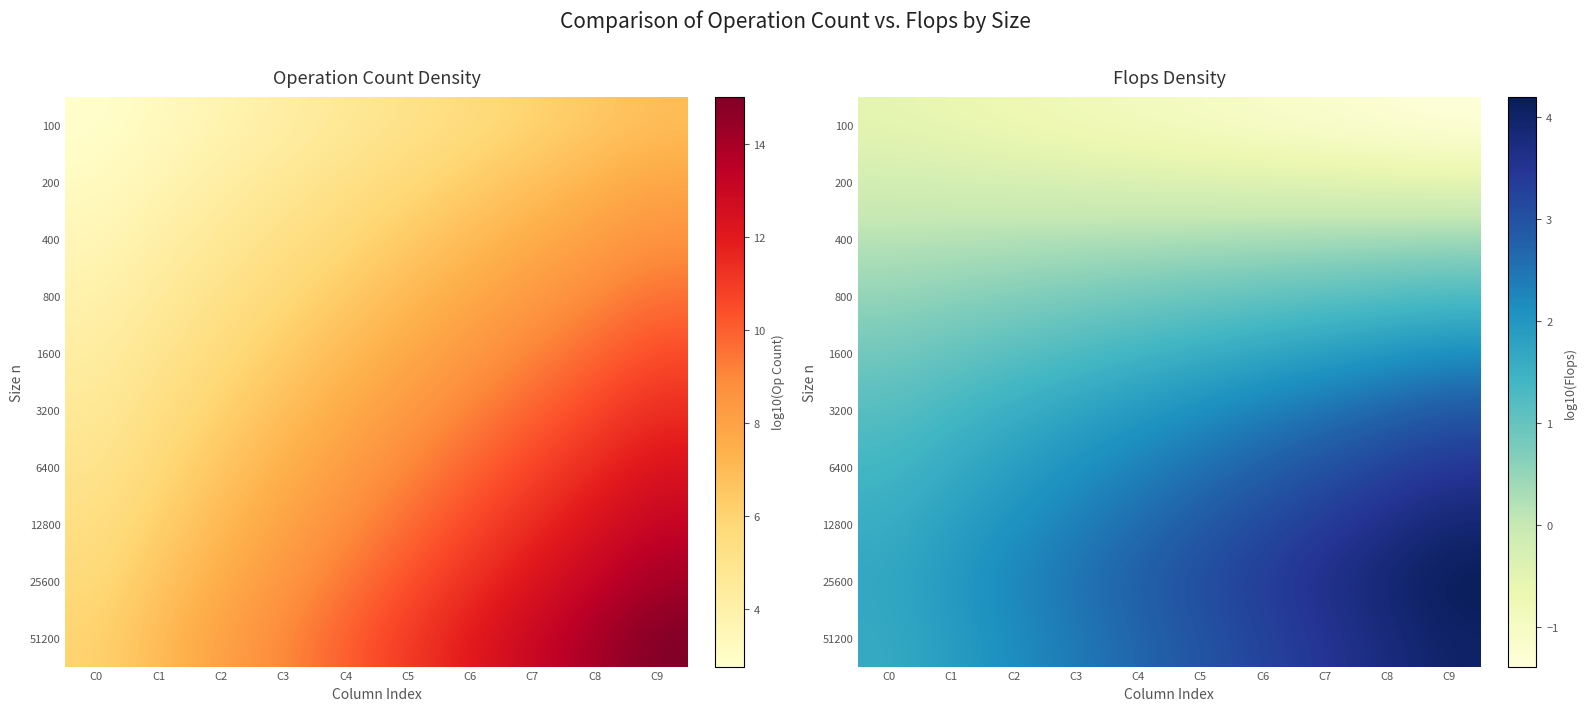

How many distinct data groups are displayed?

10